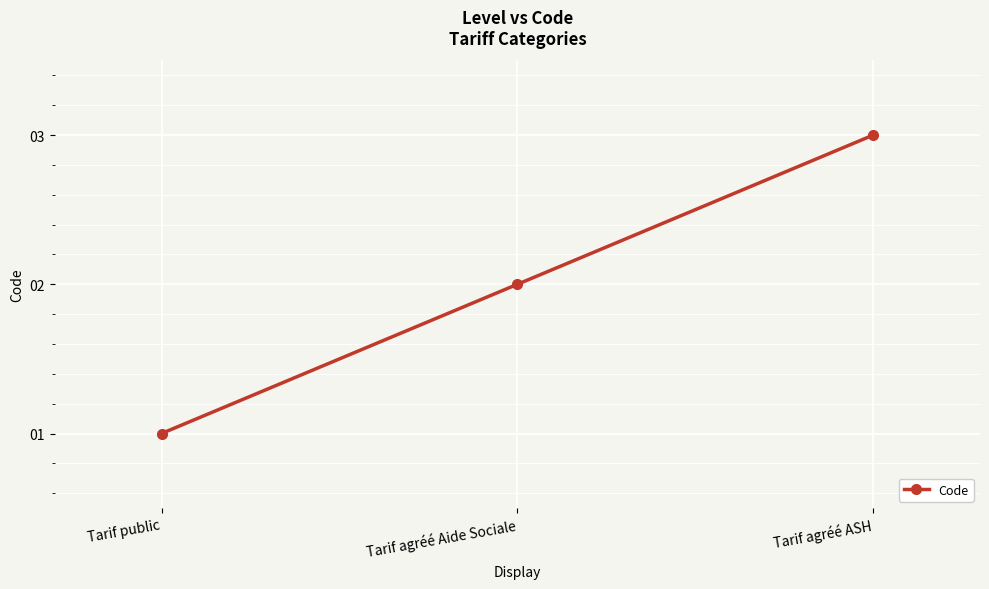

Approximately how many times larger is the value at Tarif agréé ASH compared to Tarif agréé Aide Sociale?

1.5